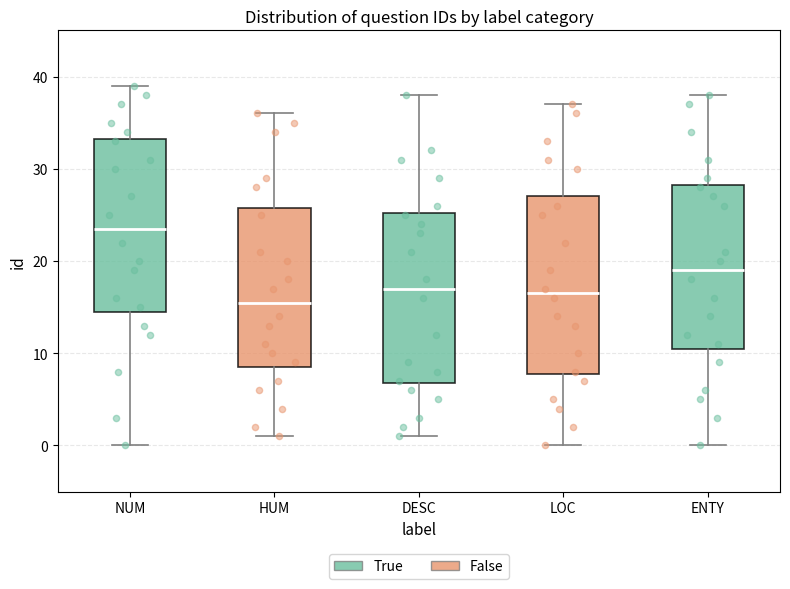

Which box has the highest median line?

NUM